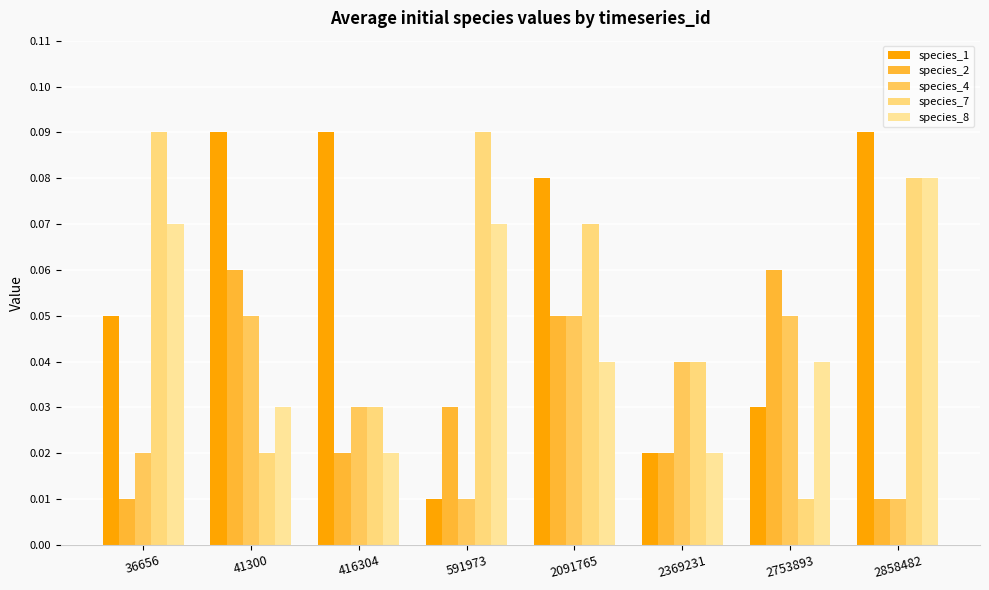

What are all the series names shown in the legend?

species_1, species_2, species_4, species_7, species_8